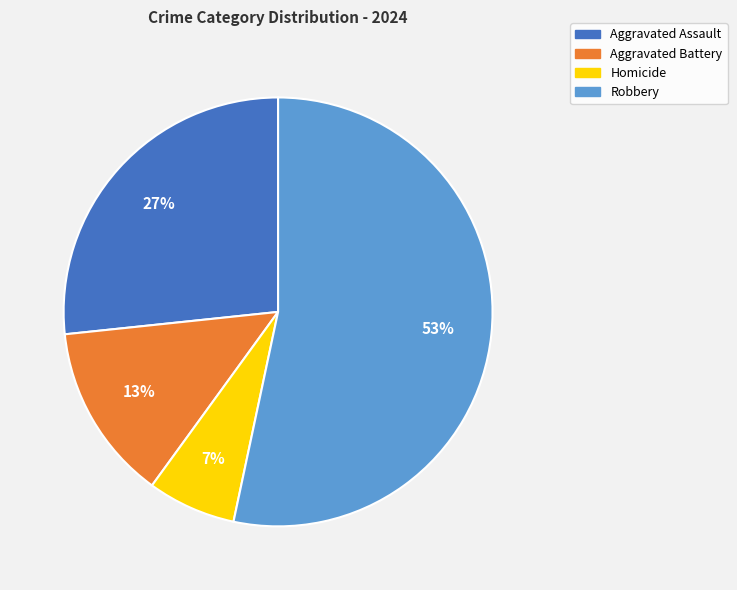

Which has a higher value, Aggravated Assault or Homicide?

Aggravated Assault